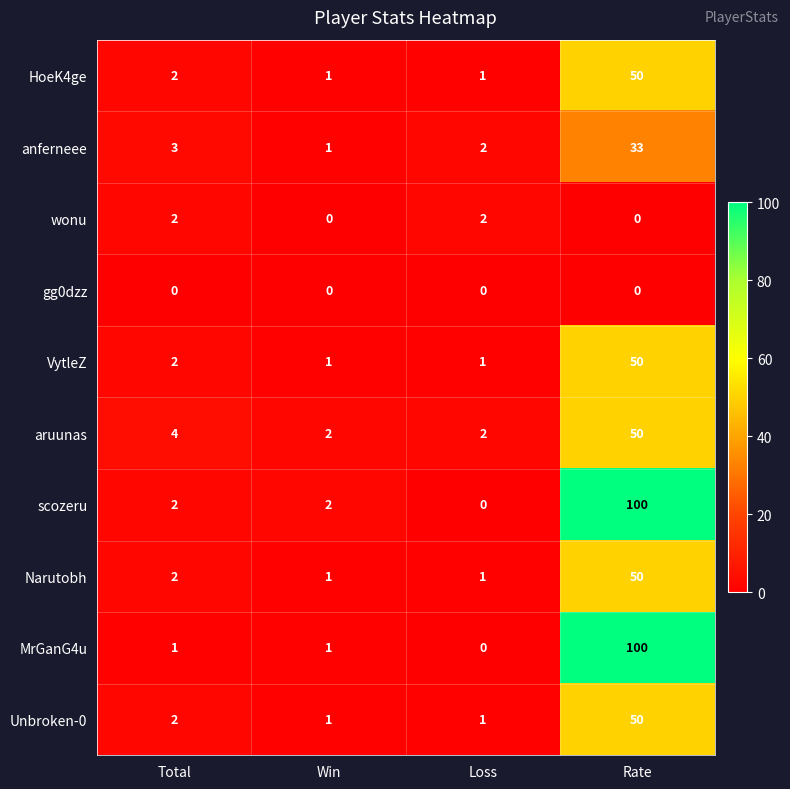

What is the sum of the Narutobh values at Loss and Rate?

51